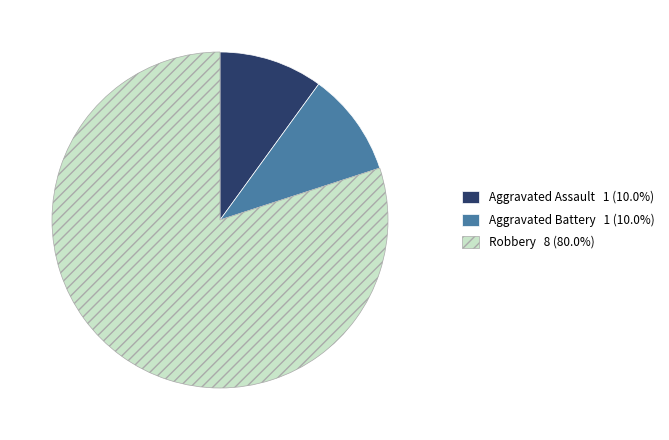

Is there any slice that represents more than half of the pie?

Yes